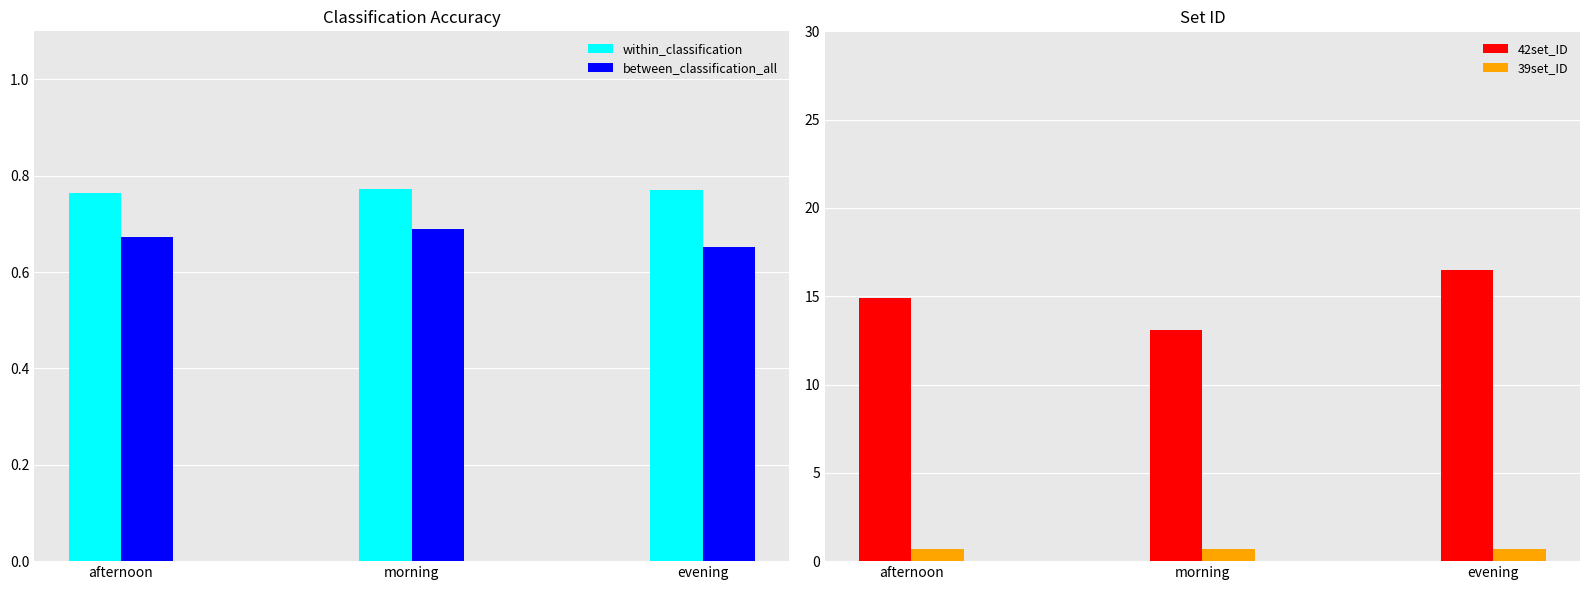

Where is 42set_ID nearest to the value 14?

afternoon